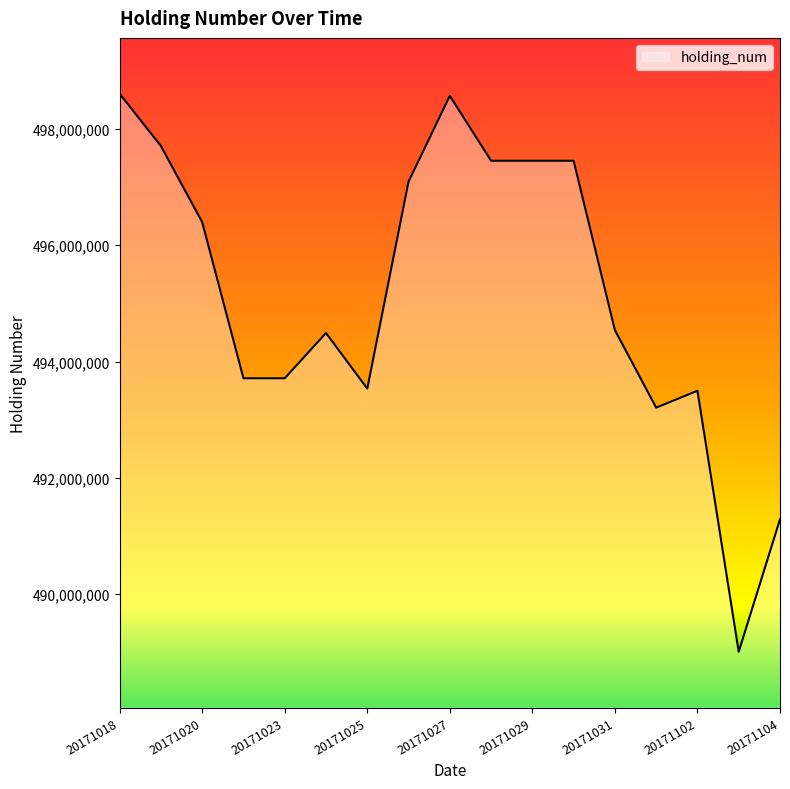

What is the difference between the maximum and minimum values?

9592807